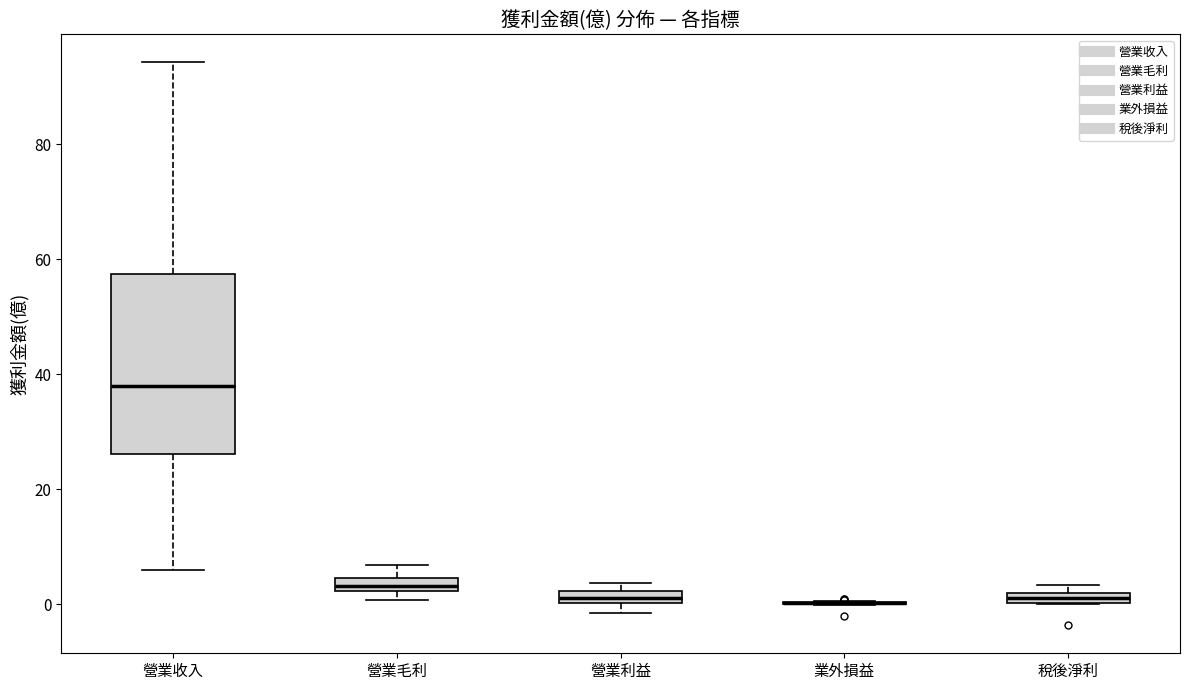

Where is the lower edge of the box for 稅後淨利 on the y-axis? The values are not printed on the chart, so give them approximately, as read against the axis.

0